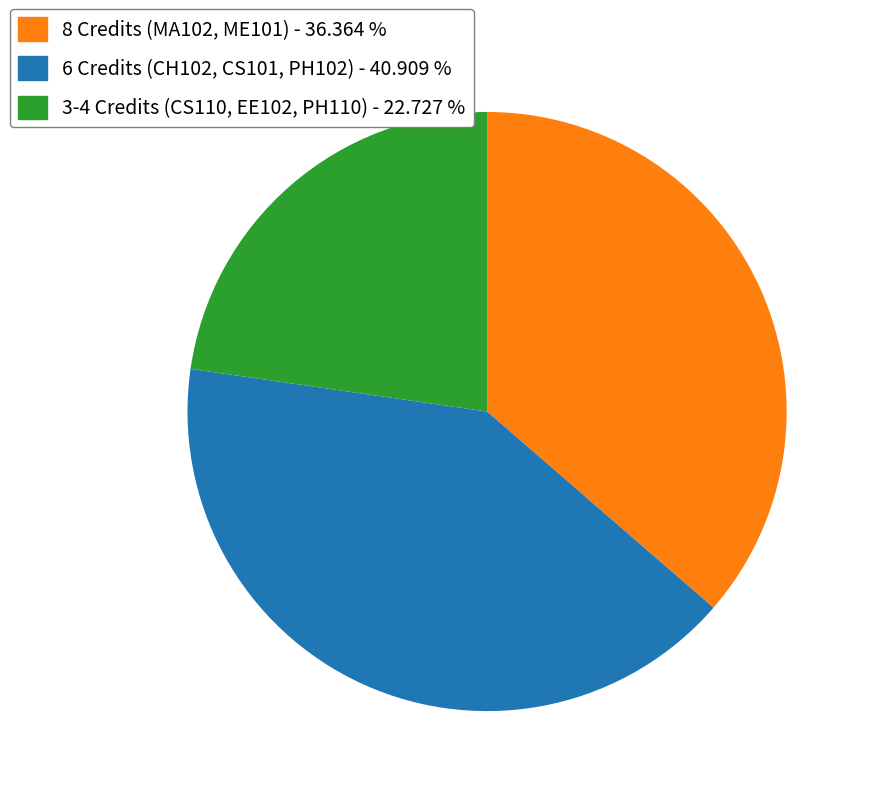

Does any single category account for the majority?

No